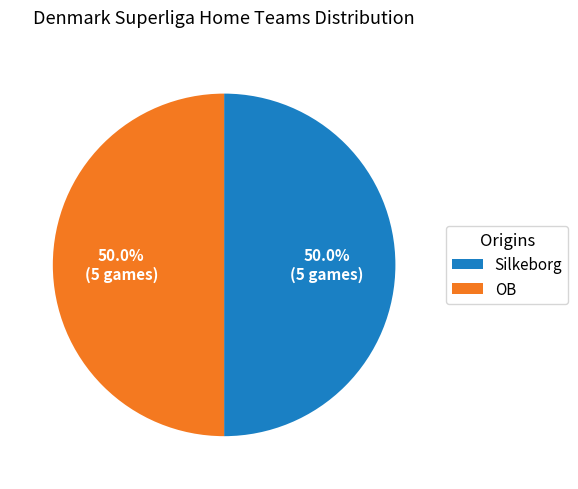

What percentage do OB and Silkeborg together represent?

100.0%